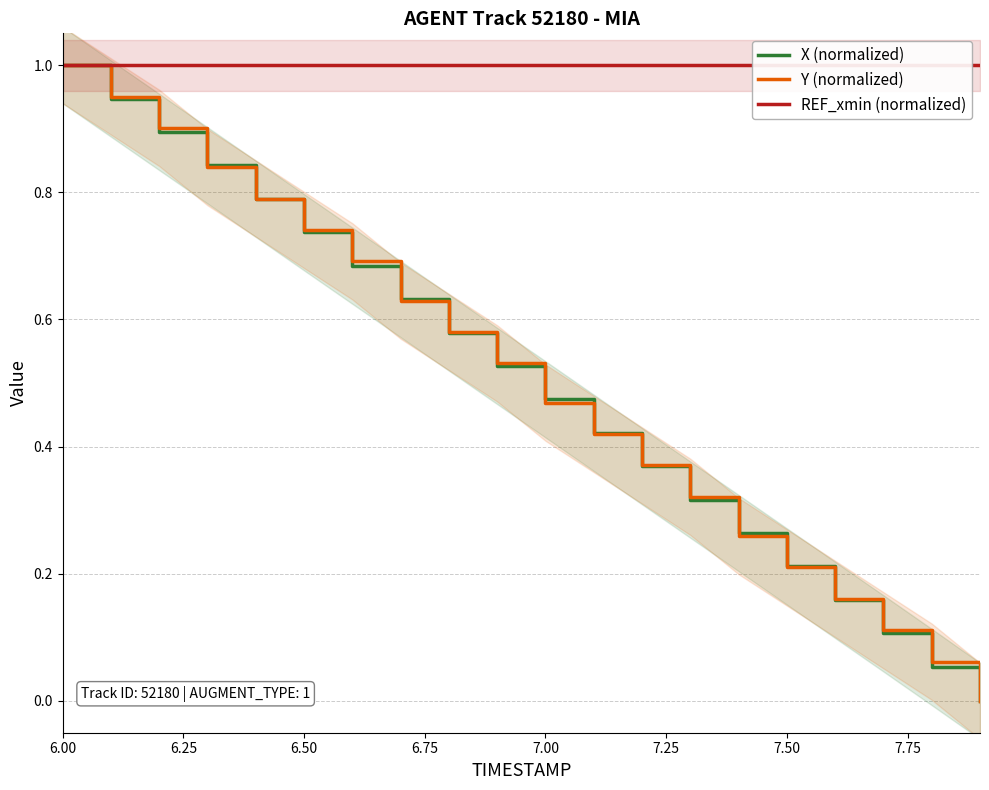

What is the sum of all Y (normalized) values?

10.0